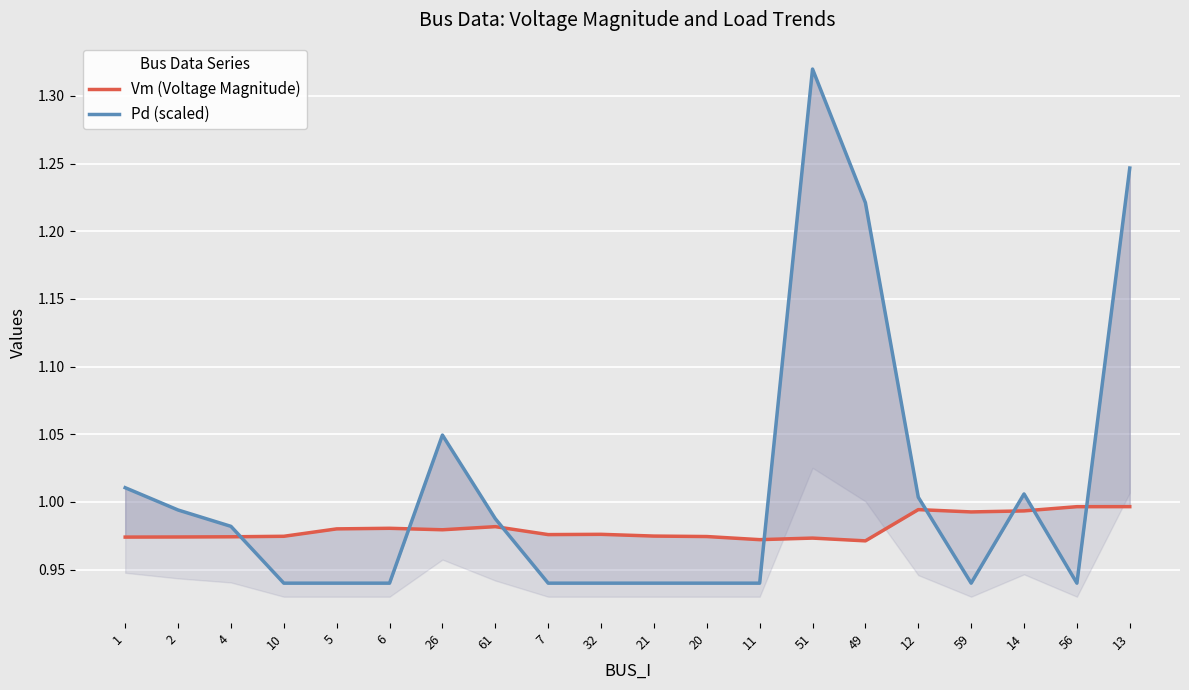

At 20, list the series in order from smallest to largest.

Pd (scaled), Vm (Voltage Magnitude)